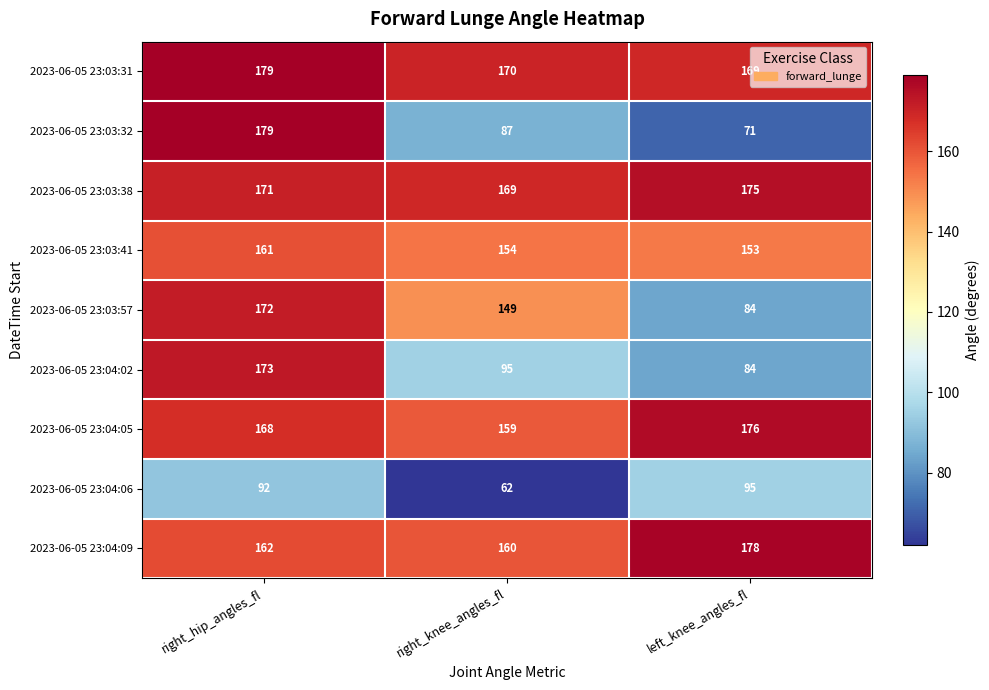

Count the number of data series in this chart.

9